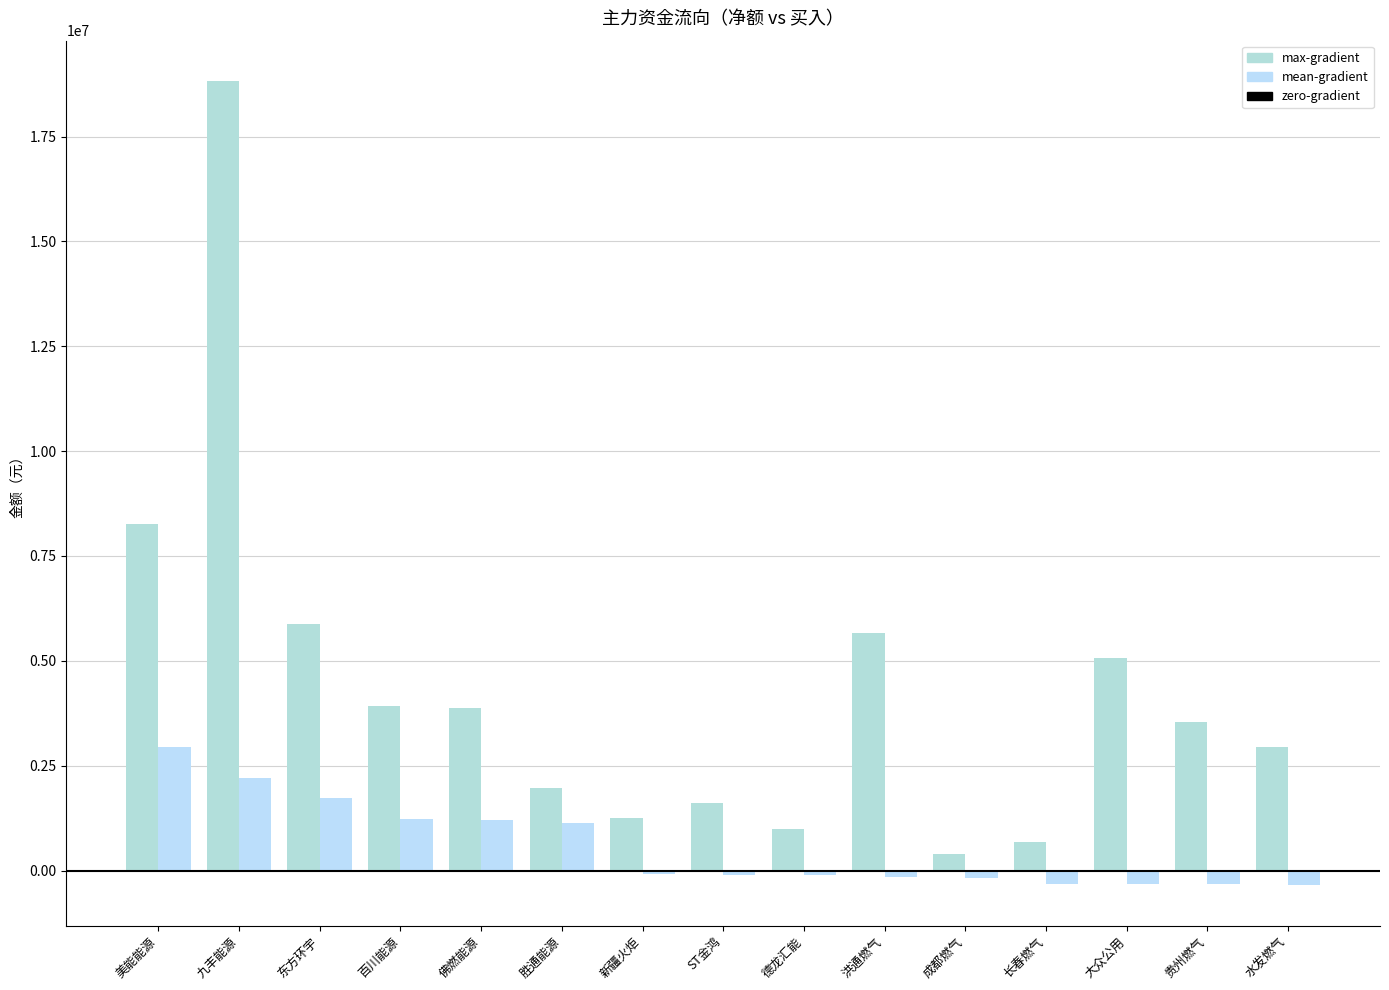

What is the average value of the max-gradient series?

4324337